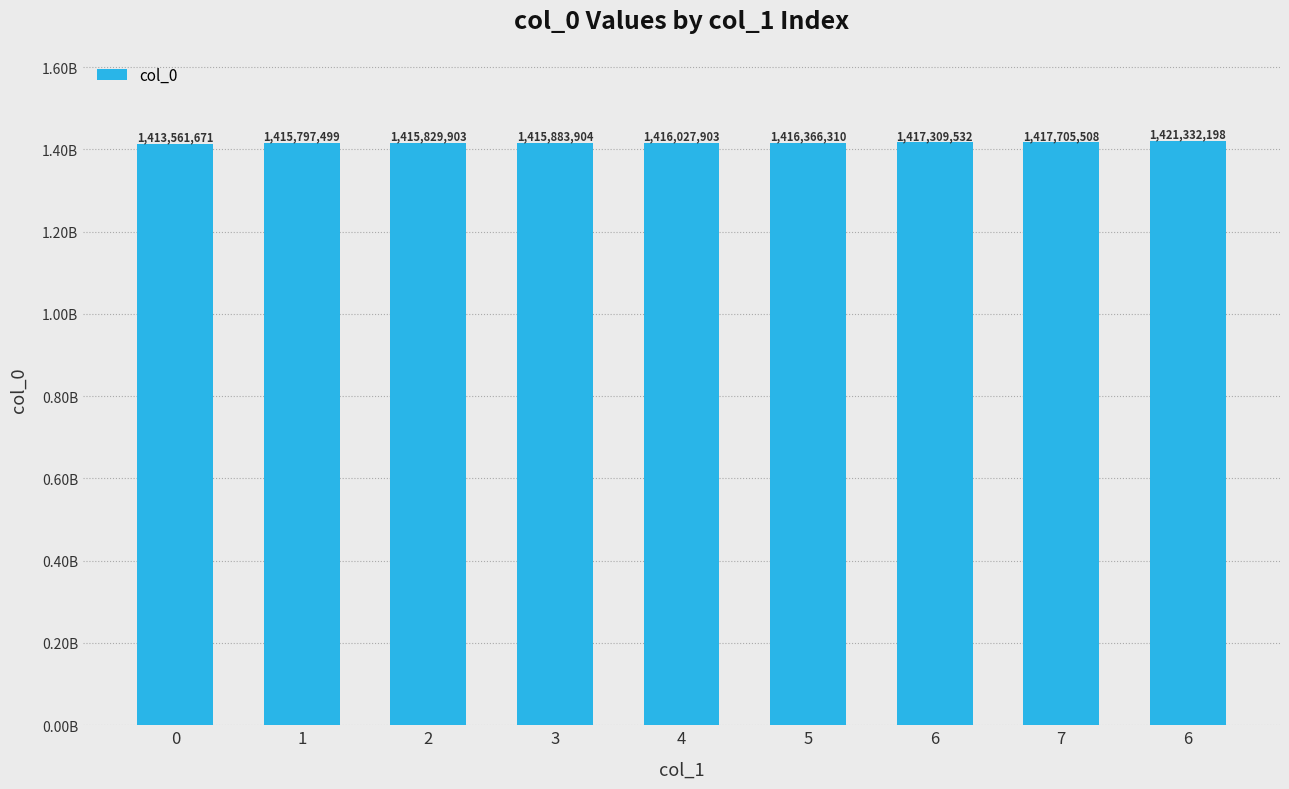

Are the bars grouped side by side (vs. stacked)?

No